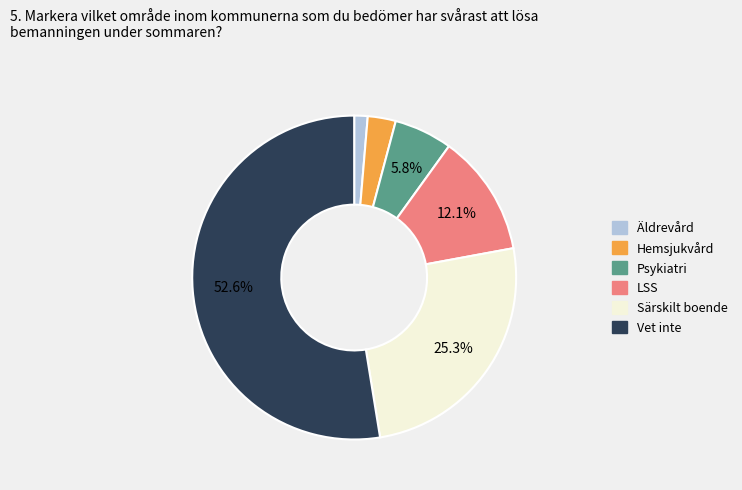

Does any single category account for the majority?

Yes